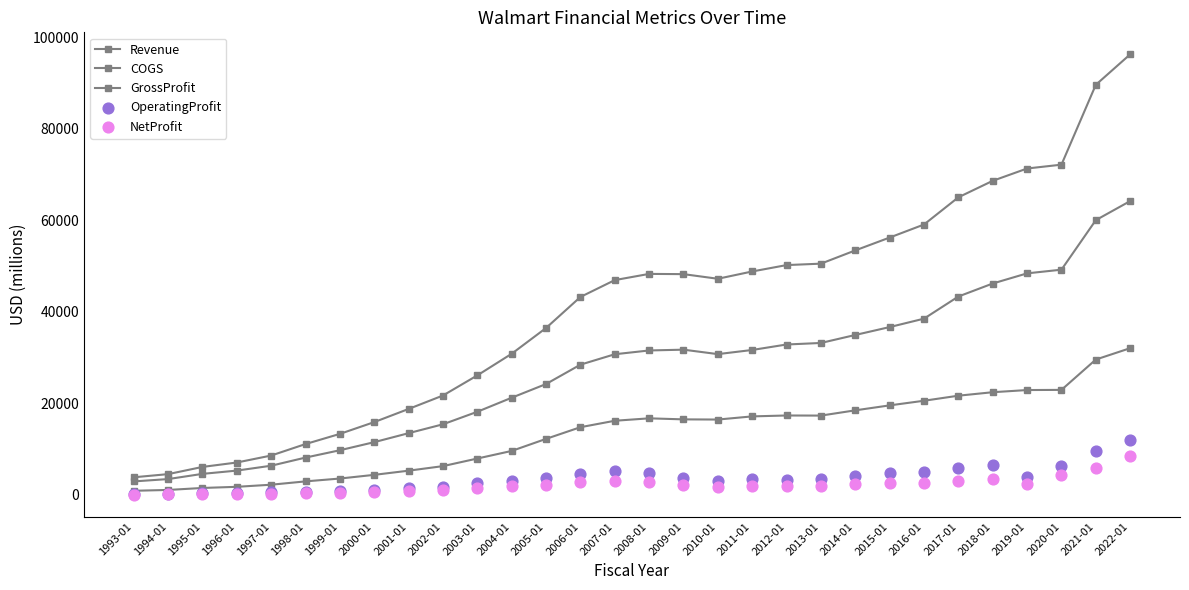

At how many categories does at least one series exceed 33622?

18